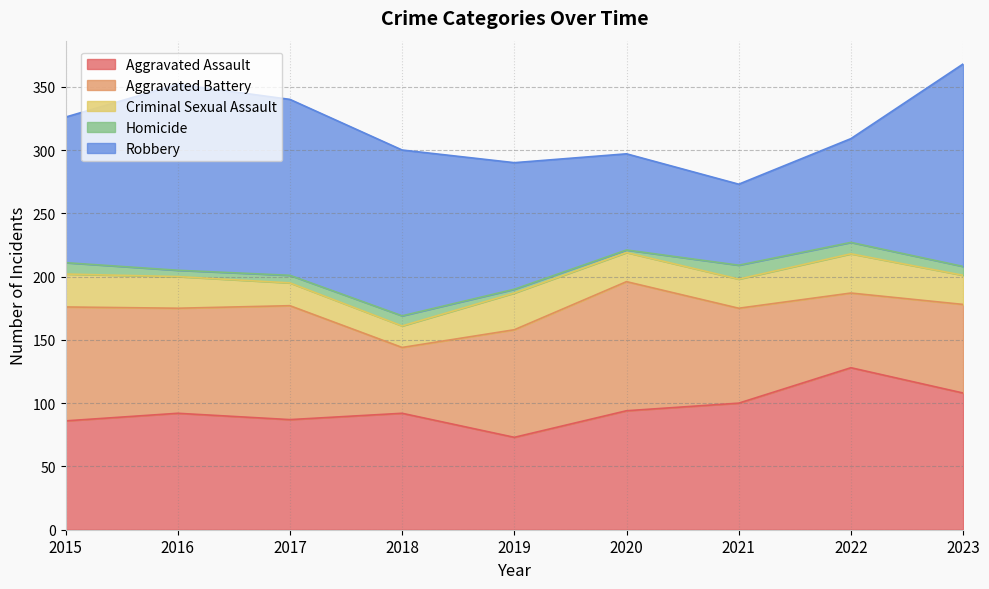

True or false: Aggravated Battery and Homicide cross at least once.

False